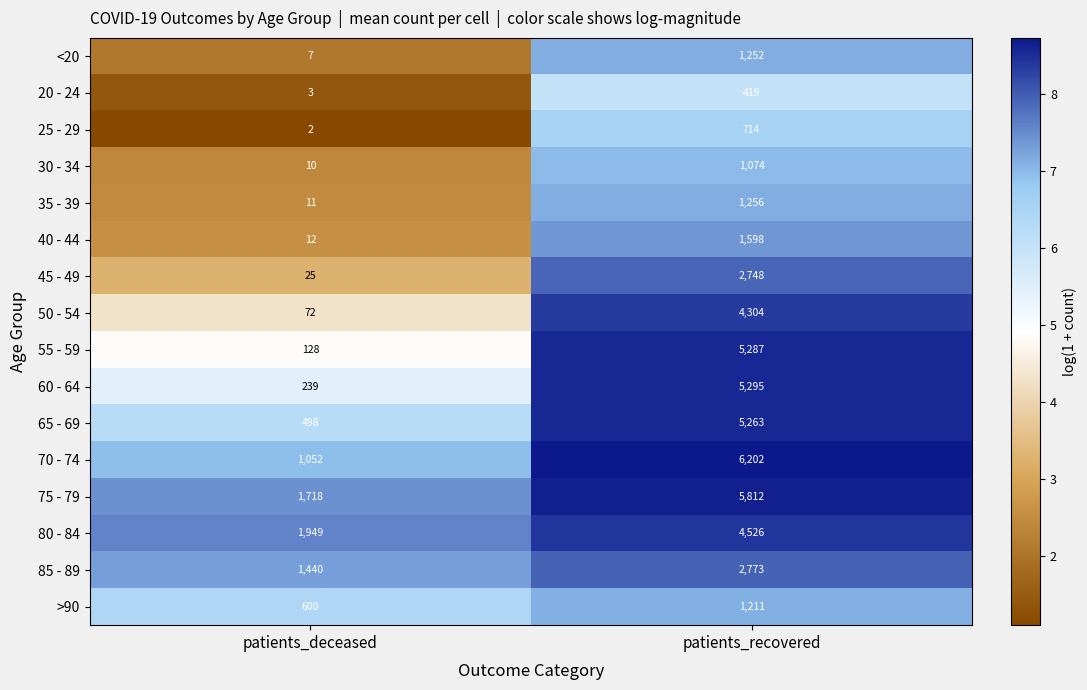

Which series has the largest range (max minus min)?

55 - 59